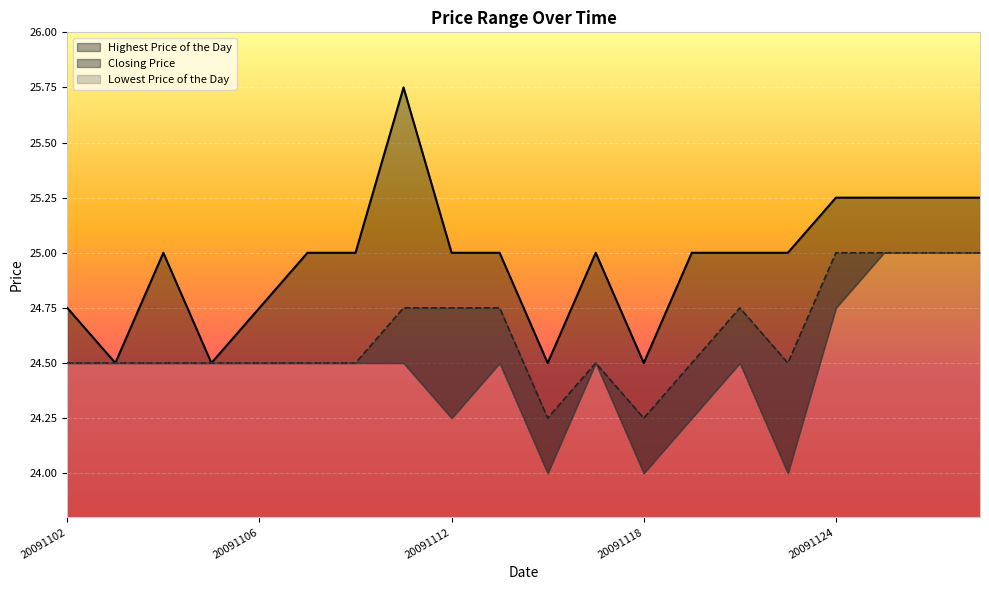

True or false: Highest Price of the Day has more than 0 points higher than both neighbors.

True